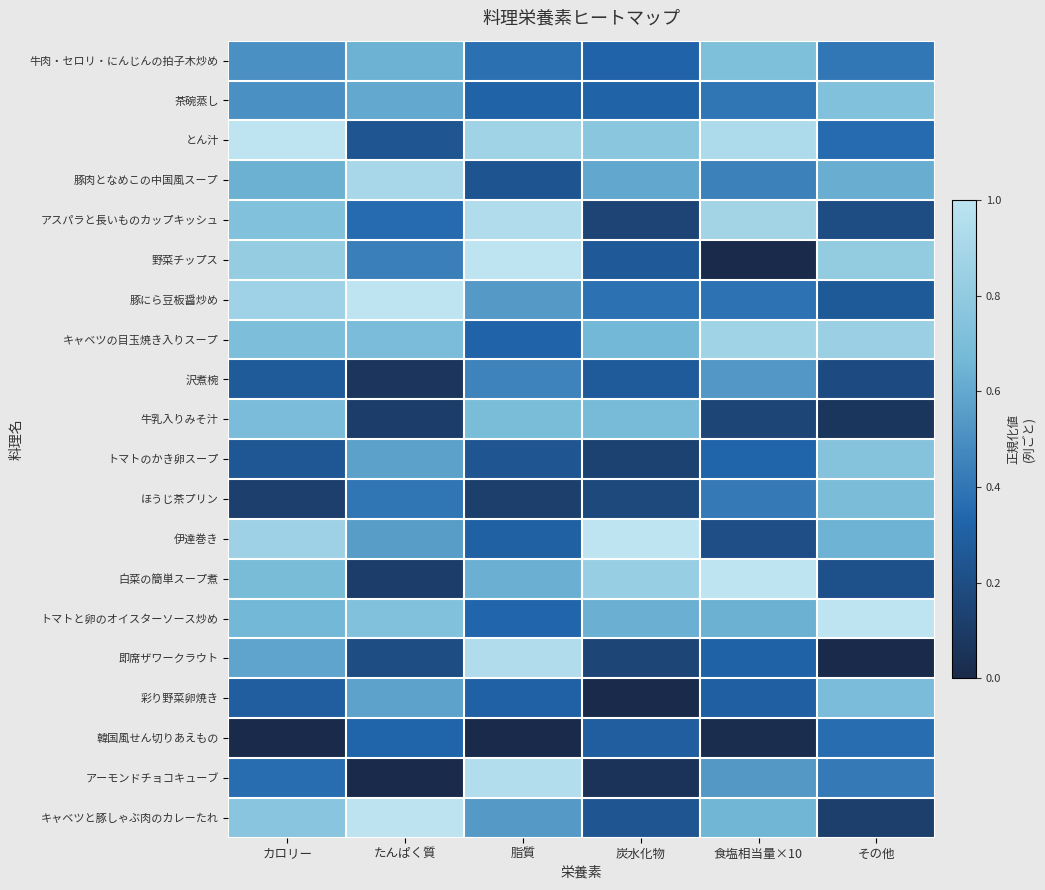

Rank the series by their maximum value, from highest to lowest.

とん汁, 野菜チップス, 豚にら豆板醤炒め, 伊達巻き, 白菜の簡単スープ煮, トマトと卵のオイスターソース炒め, キャベツと豚しゃぶ肉のカレーたれ, アーモンドチョコキューブ, アスパラと長いものカップキッシュ, 即席ザワークラウト, 豚肉となめこの中国風スープ, キャベツの目玉焼き入りスープ, トマトのかき卵スープ, 茶碗蒸し, 牛肉・セロリ・にんじんの拍子木炒め, ほうじ茶プリン, 牛乳入りみそ汁, 彩り野菜卵焼き, 沢煮椀, 韓国風せん切りあえもの